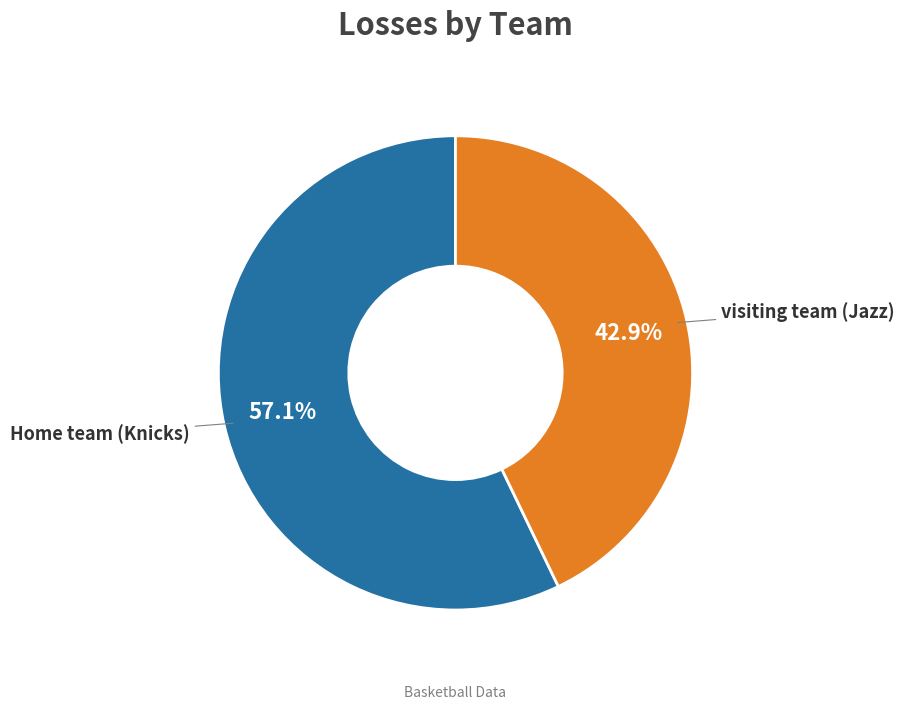

How many segments does this pie chart have?

2